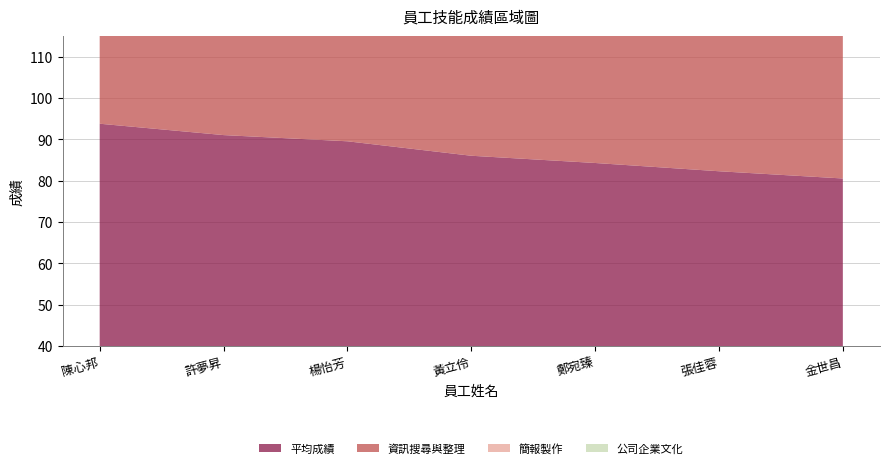

Reading left to right, what are all the values shown in this chart?

平均成績: 93.8	91.0	89.5	86.0	84.2	82.2	80.5
資訊搜尋與整理: 86.0	94.0	85.0	96.0	95.0	85.0	84.0
簡報製作: 96.0	95.0	96.0	97.0	86.0	84.0	58.0
公司企業文化: 98.0	85.0	87.0	86.0	94.0	66.0	94.0